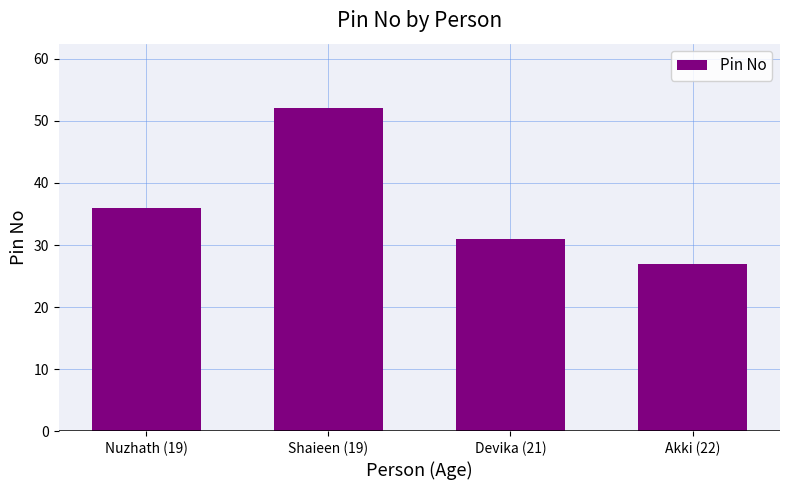

What is the difference between the maximum and minimum values?

25